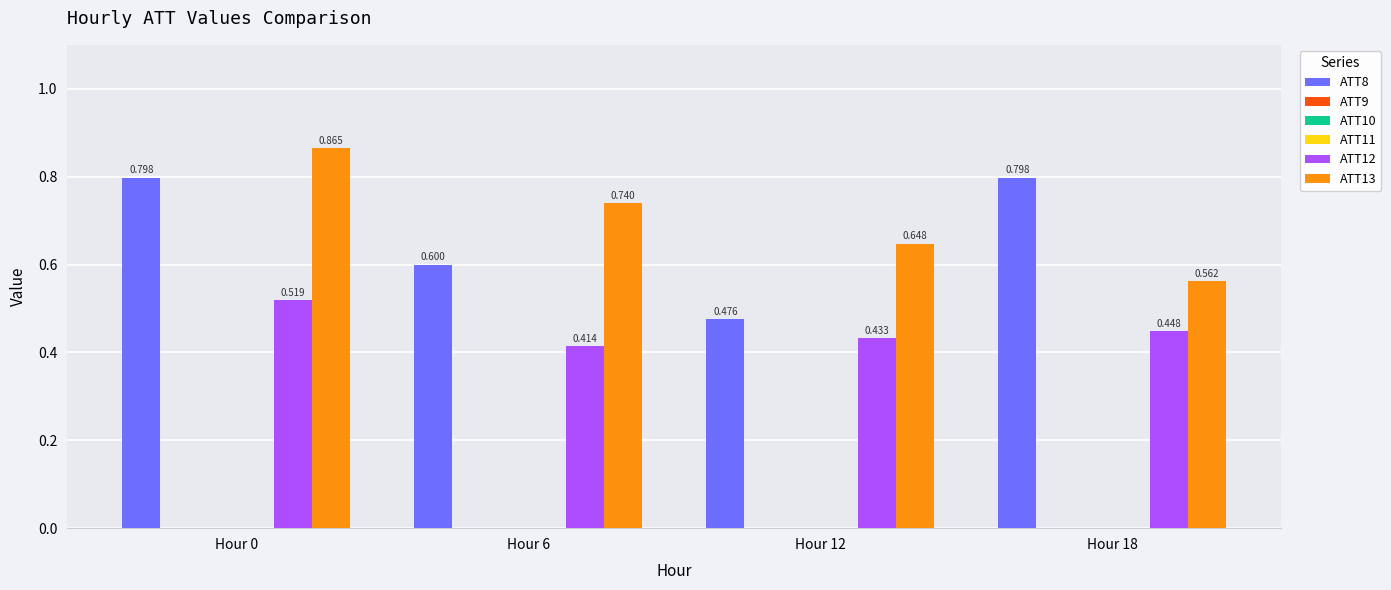

Count the number of data series in this chart.

6